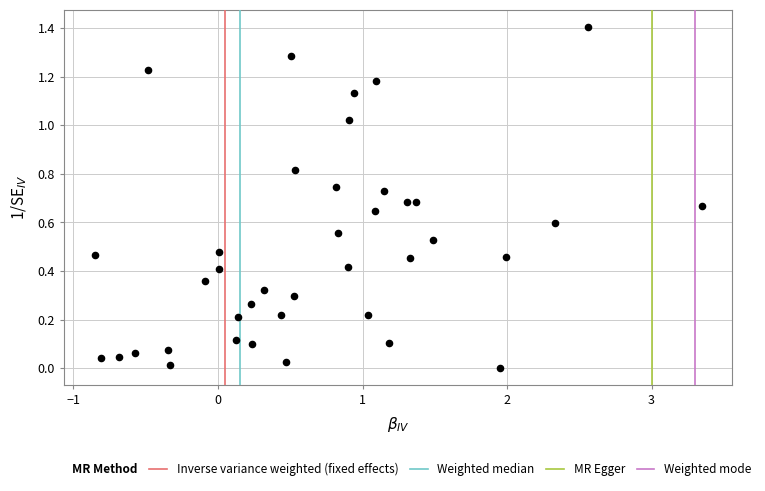

What is the range of X values (max minus min)?

4.2